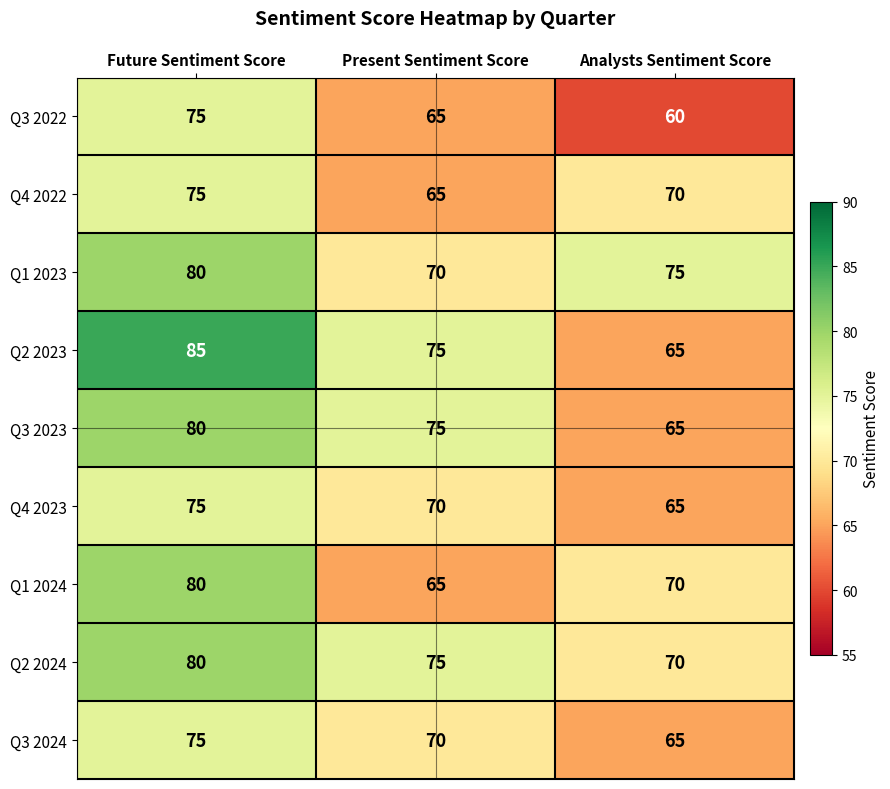

What value does the Q2 2024 series have at Future Sentiment Score, to the nearest 5?

80